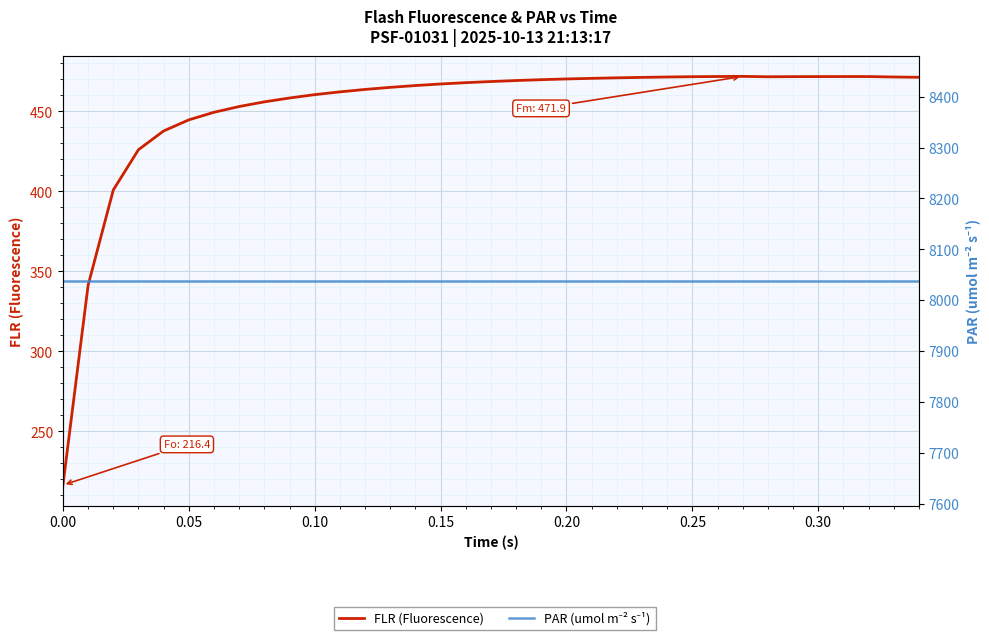

What is the difference between the second highest and second lowest values in the FLR (Fluorescence) series?

130.4